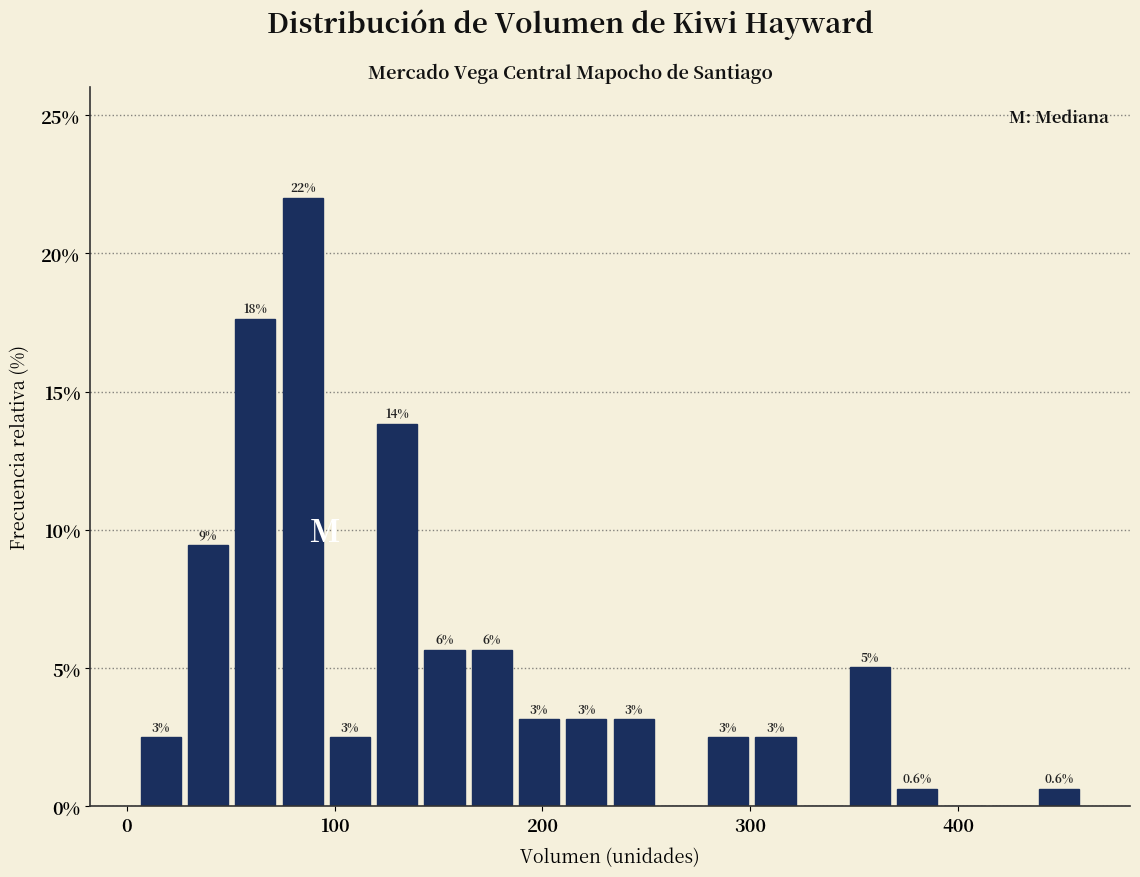

Read against the x-axis, roughly where is the centre of the tallest bar?

80